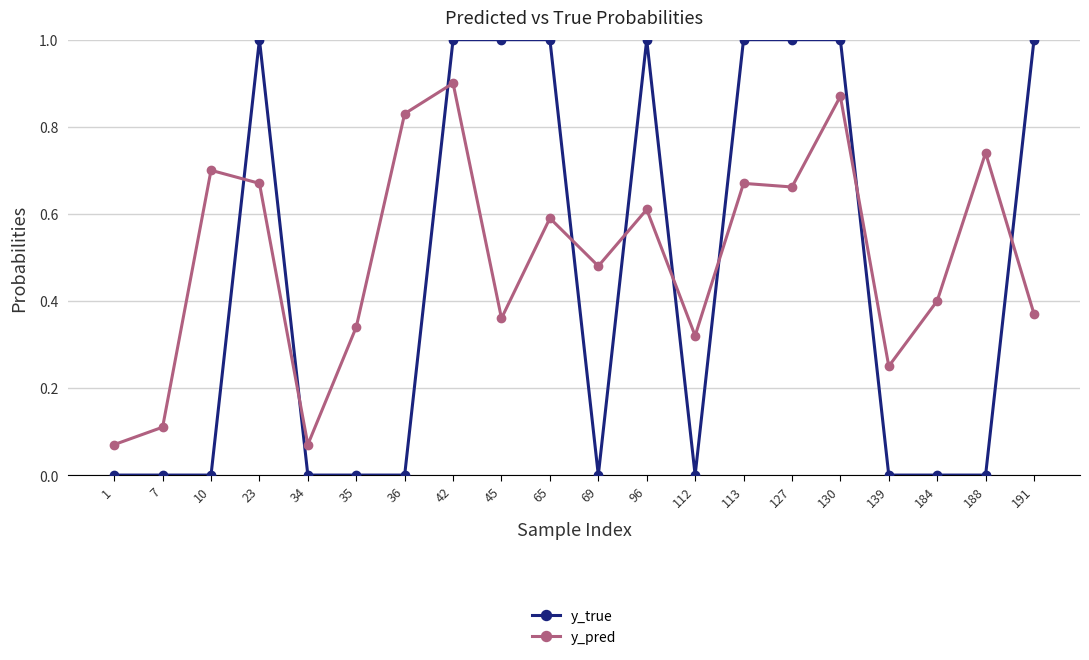

Which series has the largest total across all categories?

y_pred